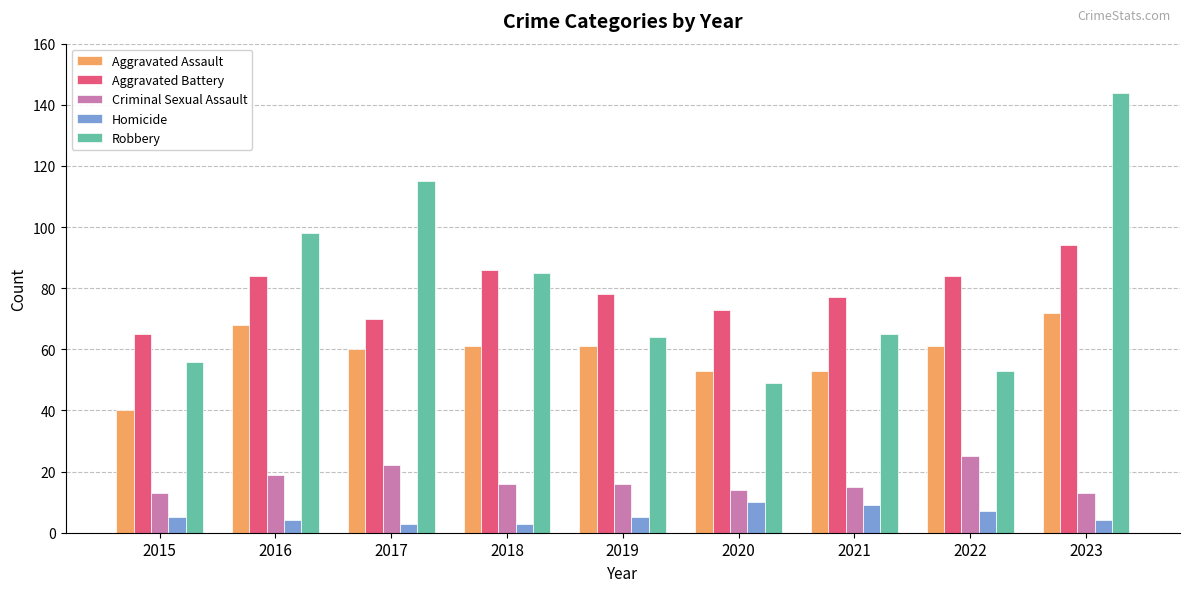

Where does the Criminal Sexual Assault series first go above 16?

2016